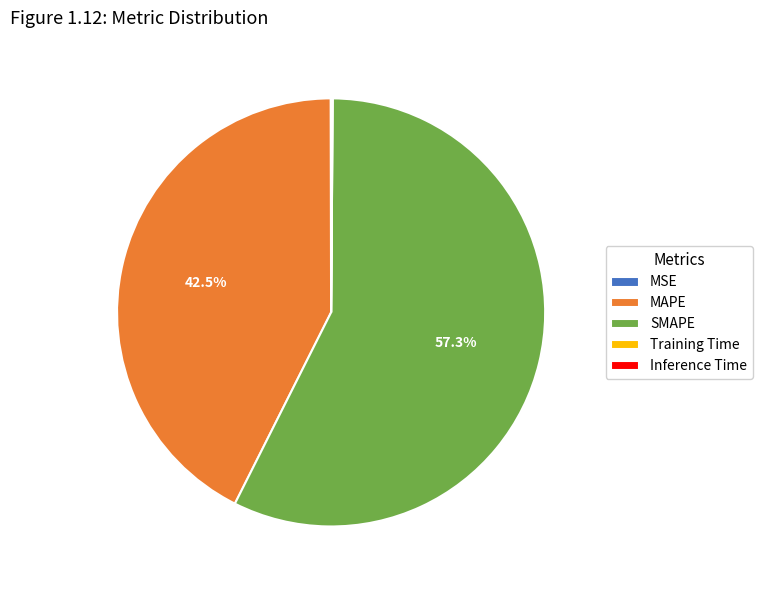

Which slice is the largest?

SMAPE